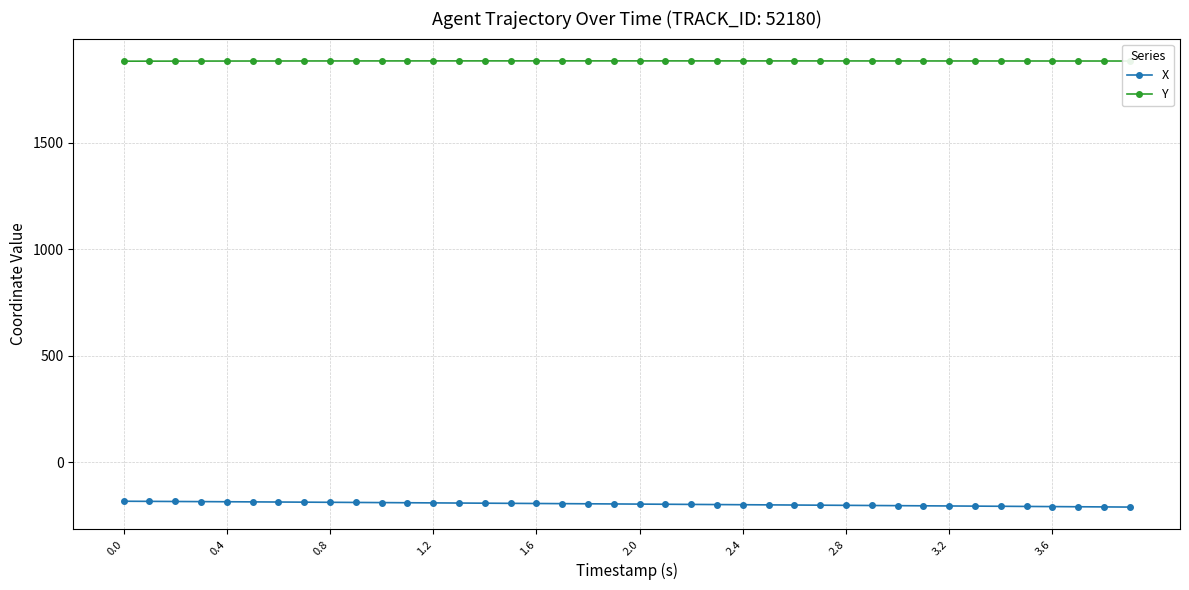

True or false: X and Y cross at least once.

False